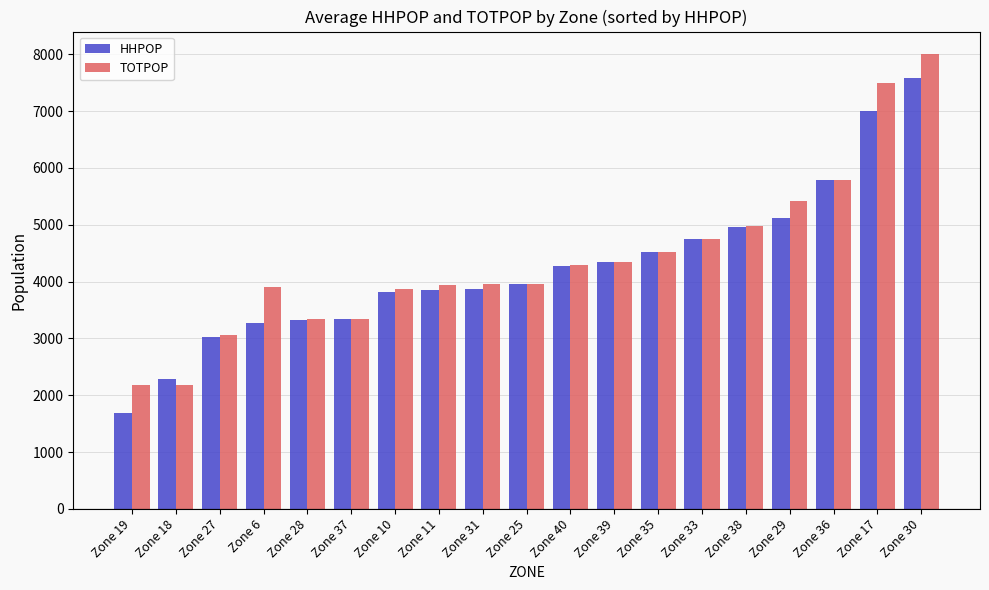

What is the maximum value shown in the chart?

7999